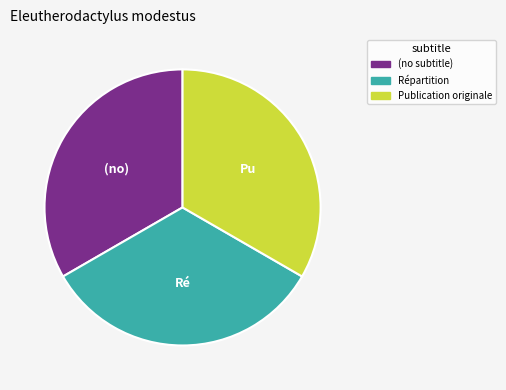

True or false: Répartition accounts for 27% of the total.

False